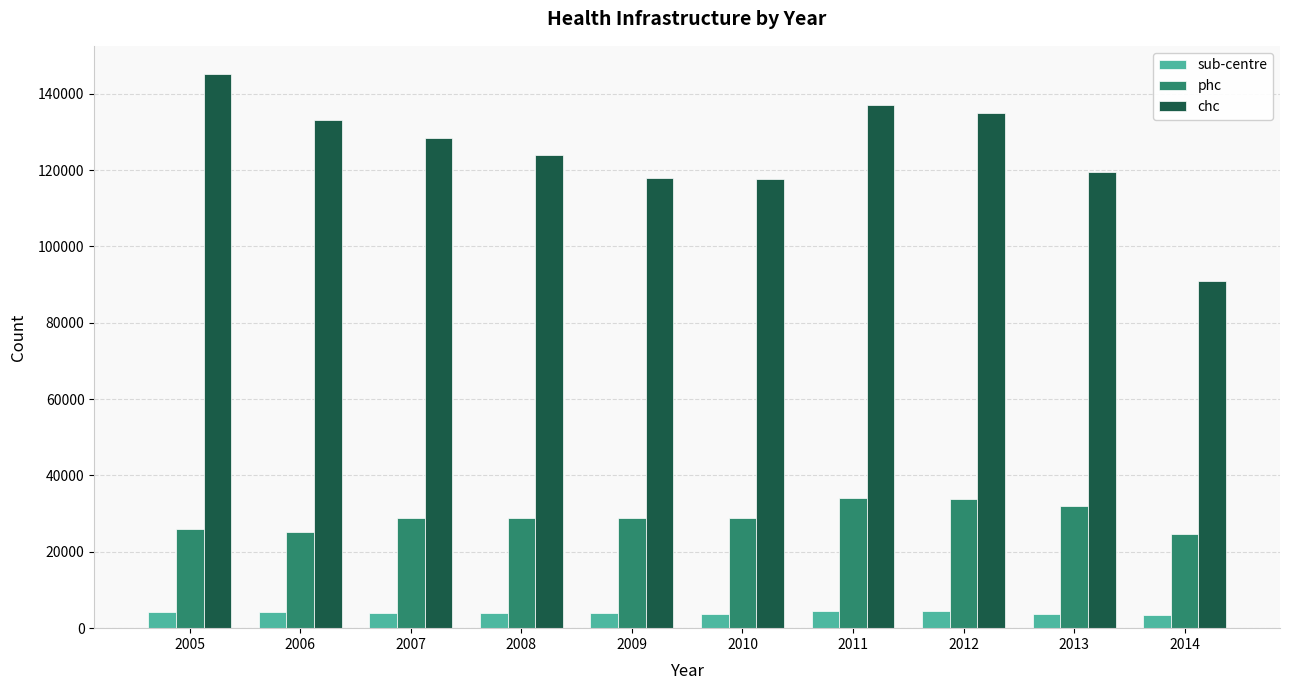

What is the spread (max minus min) of values at 2010?

113875